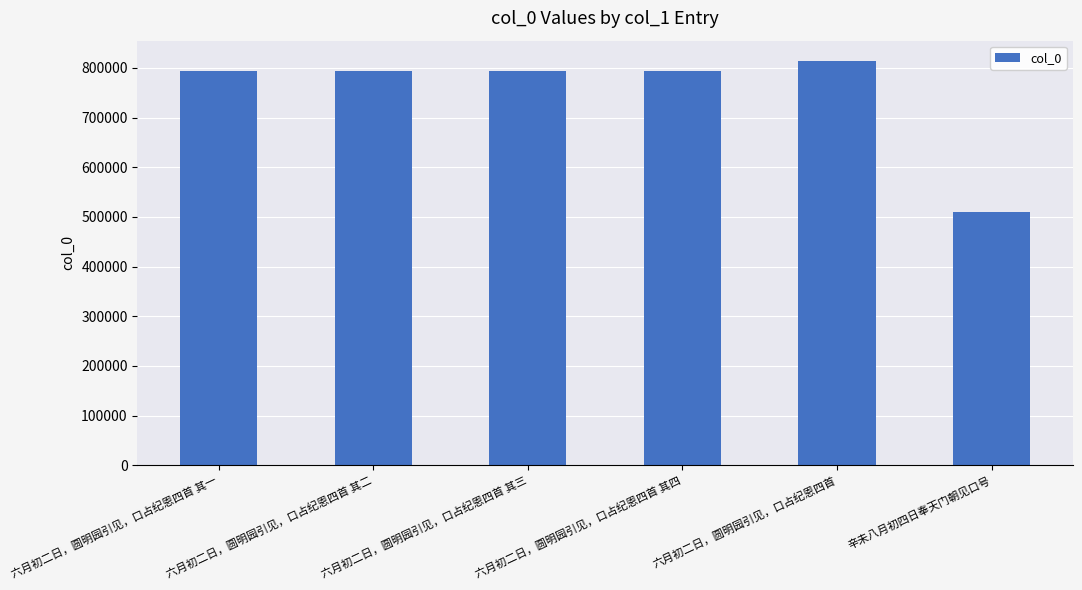

How many series are shown in this chart?

1